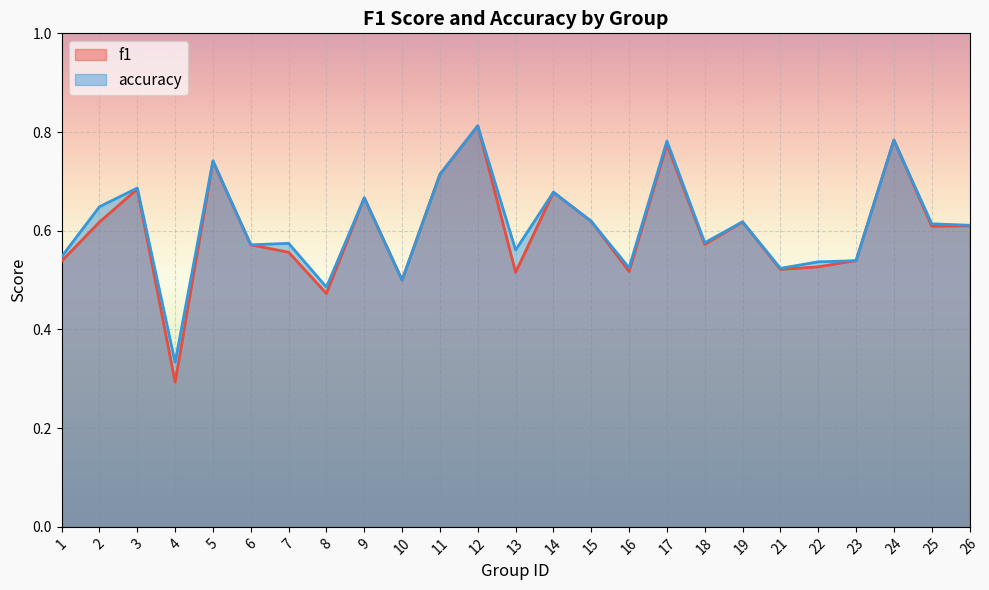

List the labels in order of f1 value, smallest first.

4, 8, 10, 13, 16, 21, 22, 1, 23, 7, 6, 18, 25, 26, 2, 19, 15, 9, 14, 3, 11, 5, 17, 24, 12